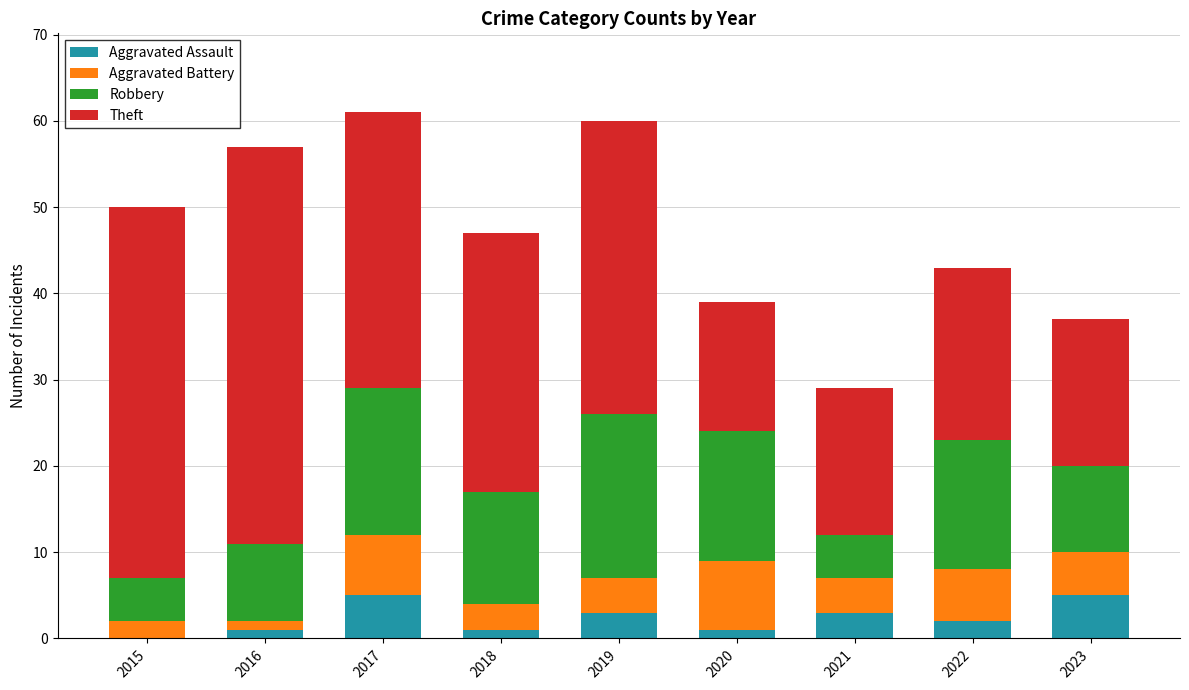

What is the total value across all series at 2015?

50